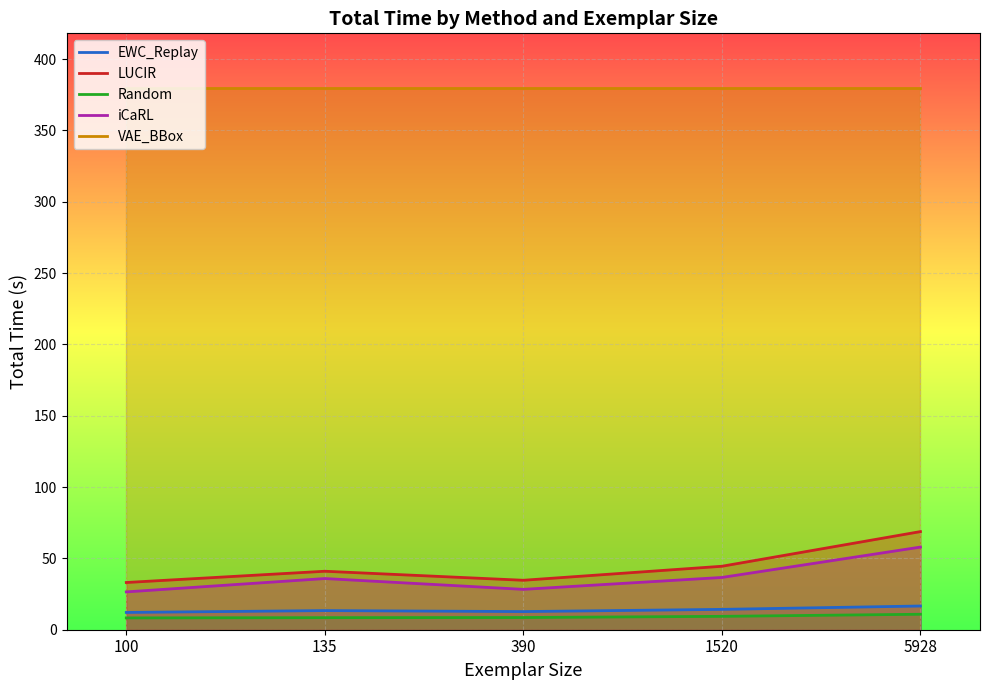

At which label does EWC_Replay reach its peak?

5928